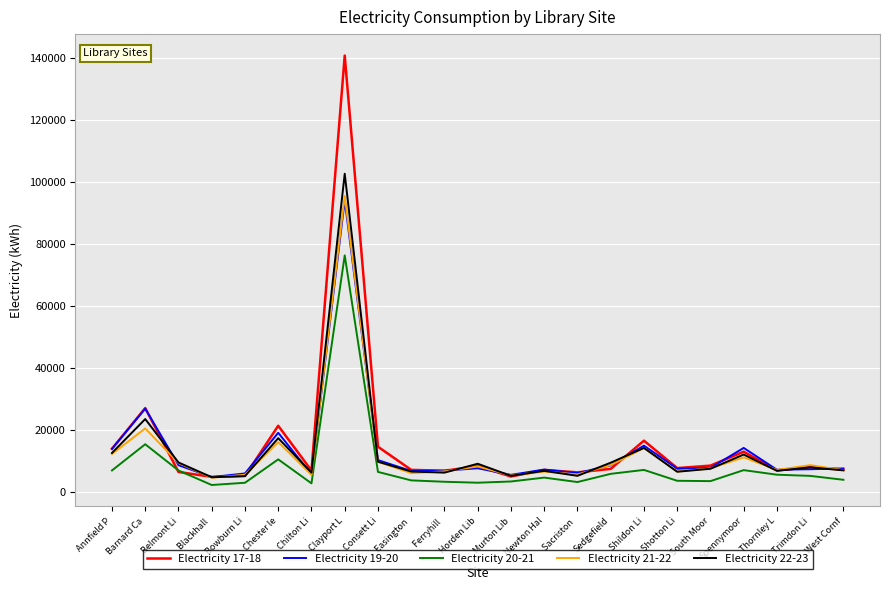

What is the maximum value for Electricity 20-21?

76312